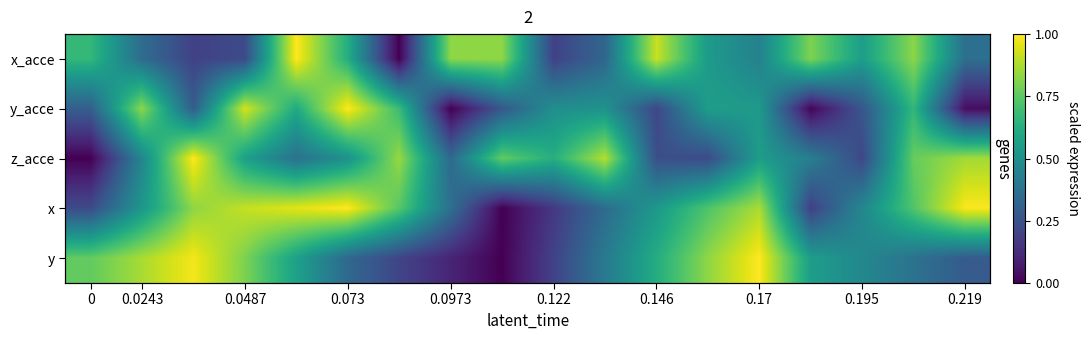

Which series has the largest total across all categories?

x